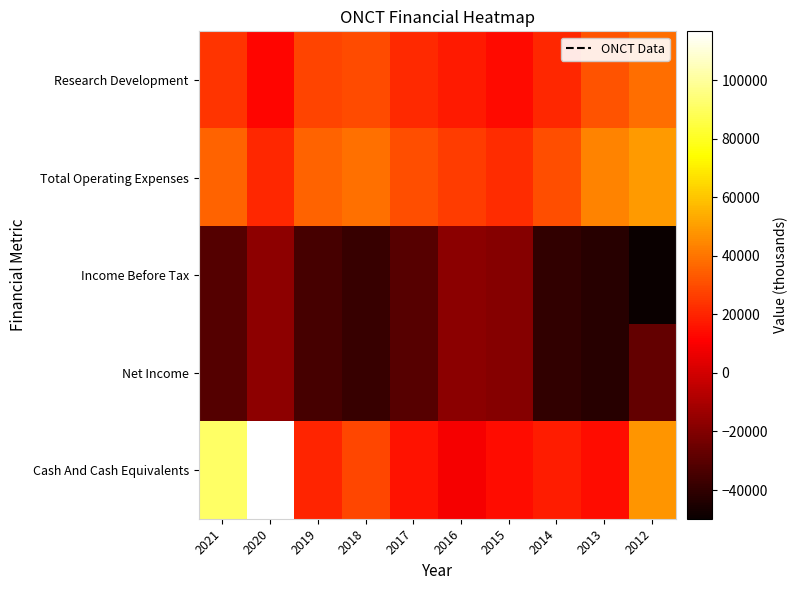

What is the difference between the highest and lowest values at 2012?

99500